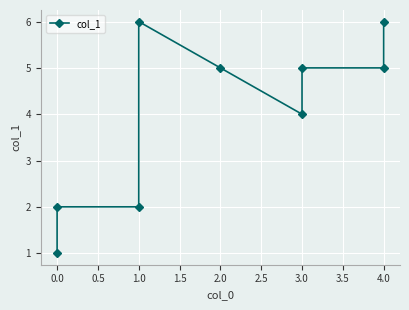

How many values are between 2 and 5?

6